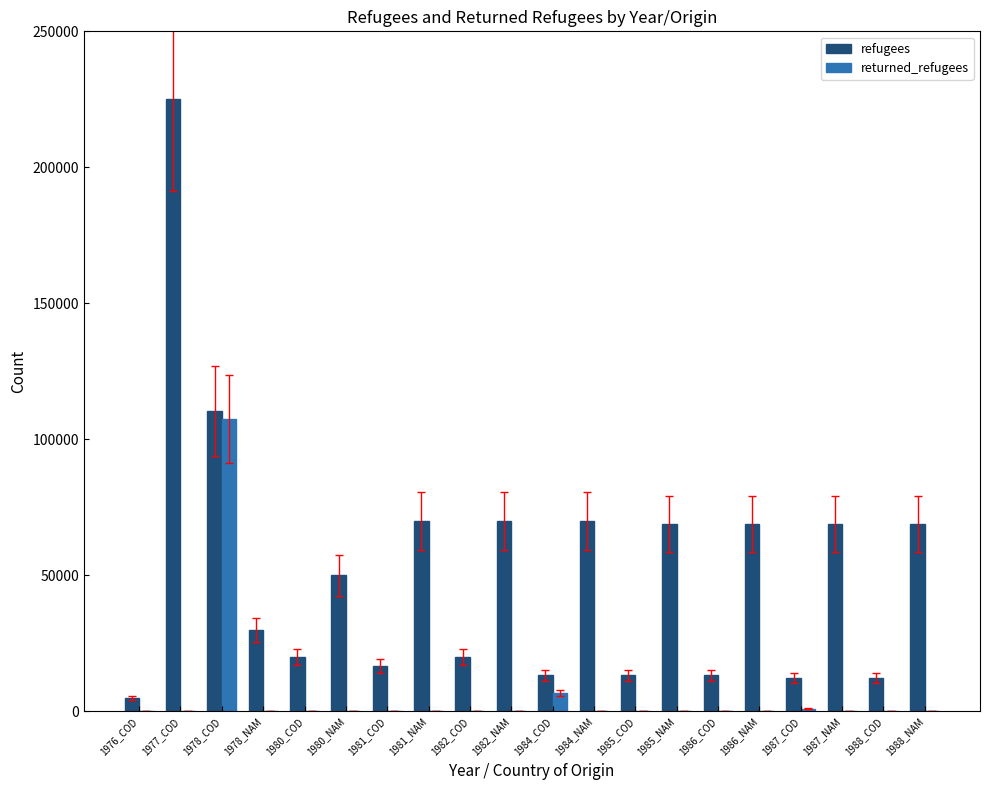

Does the chart contain stacked bars?

No